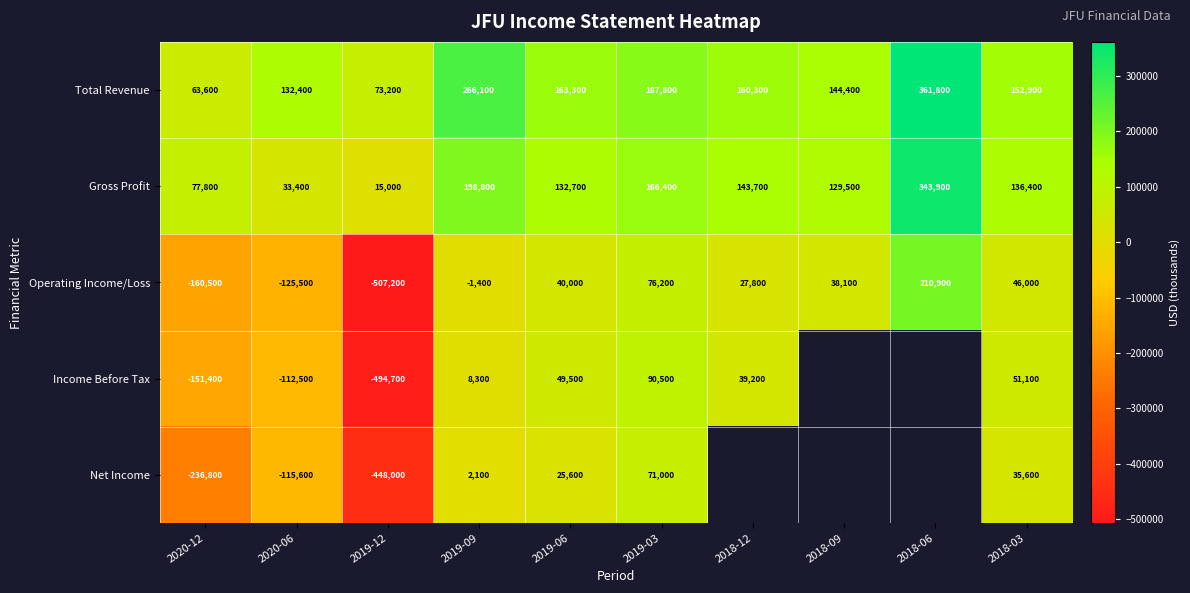

What is the difference between the highest and lowest values at 2019-09?

267500